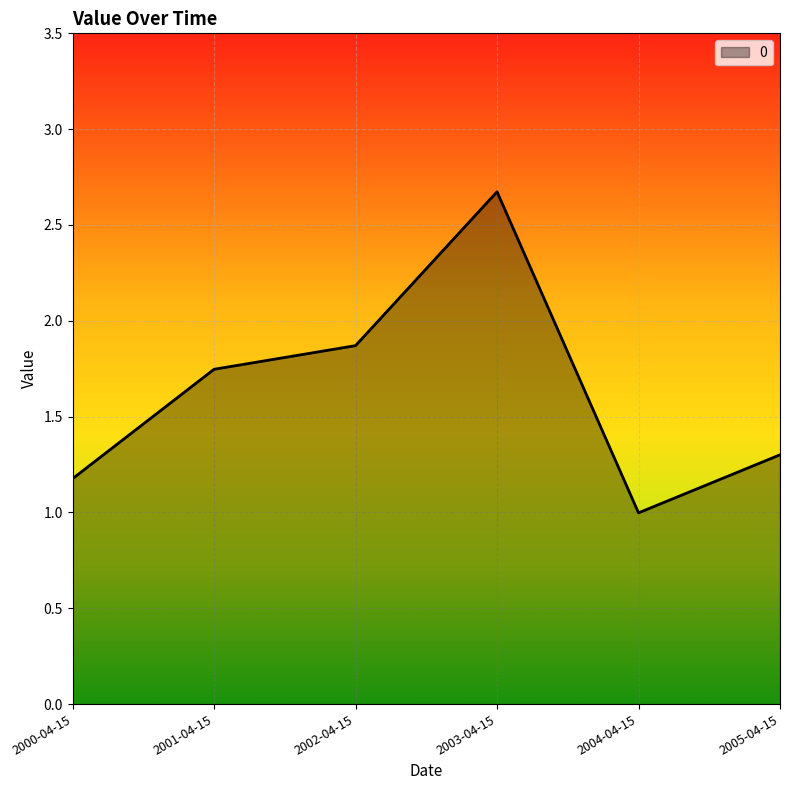

How many interior local peaks (higher than both neighbors) does the data have?

1